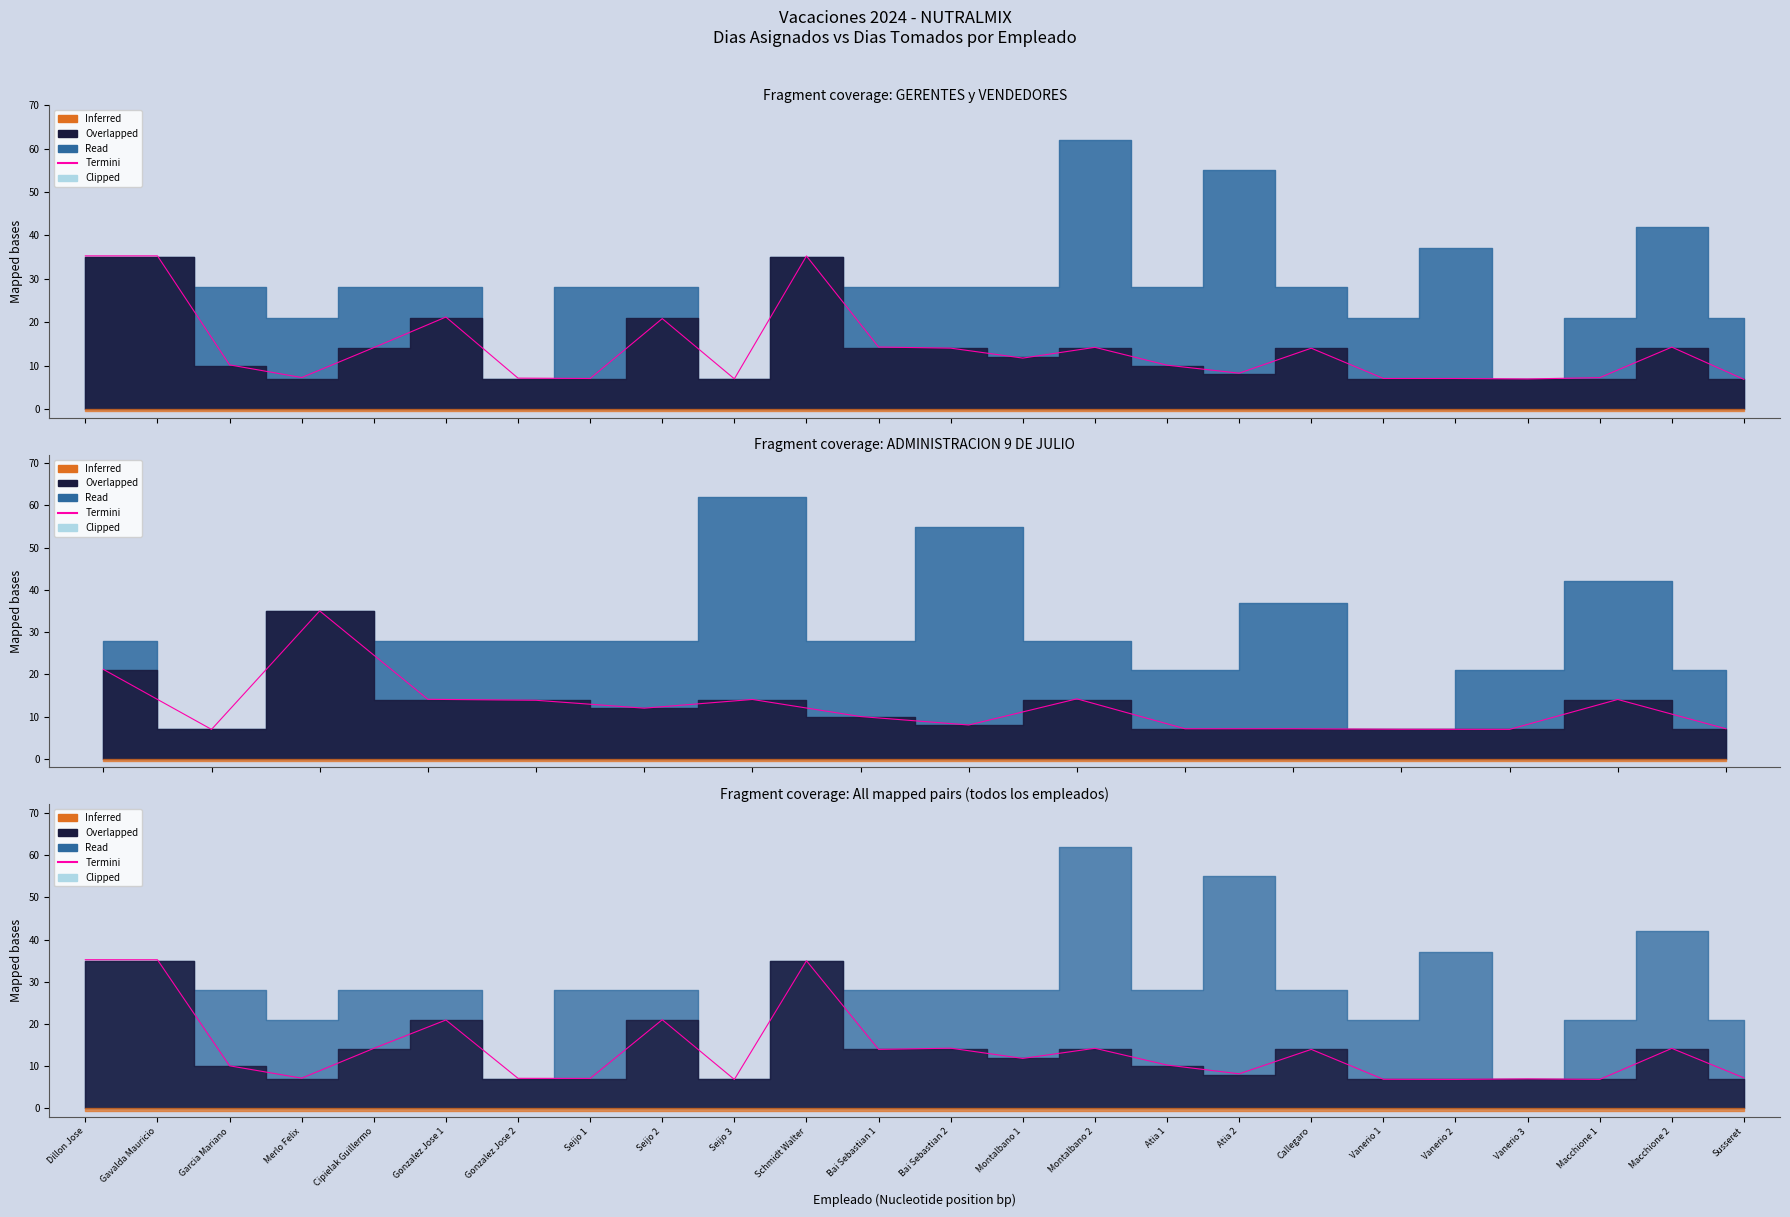

What is the difference between the maximum and minimum values?

28.4